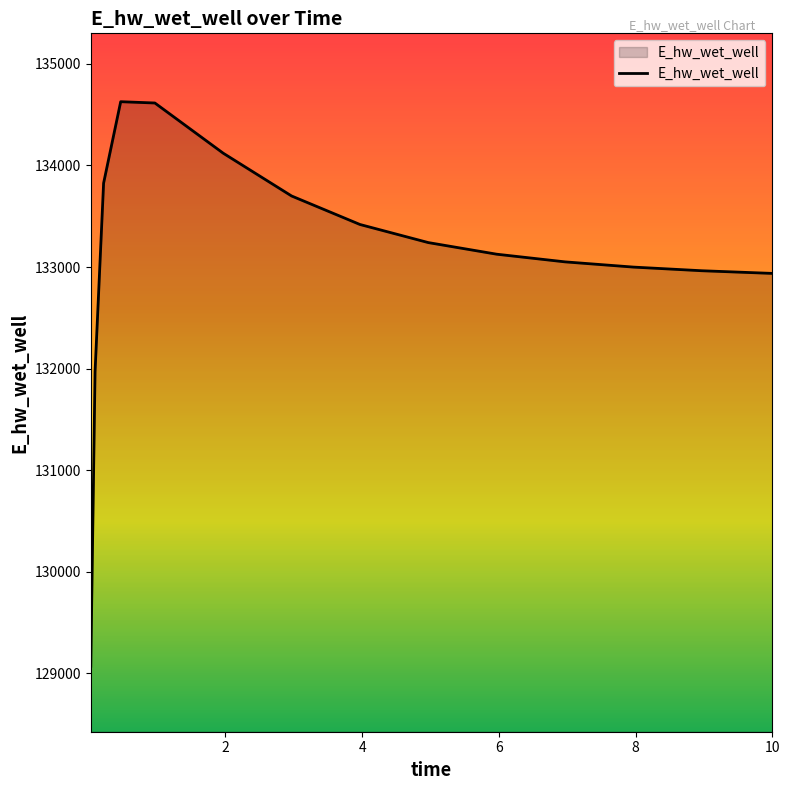

How many lines are shown in the chart?

1